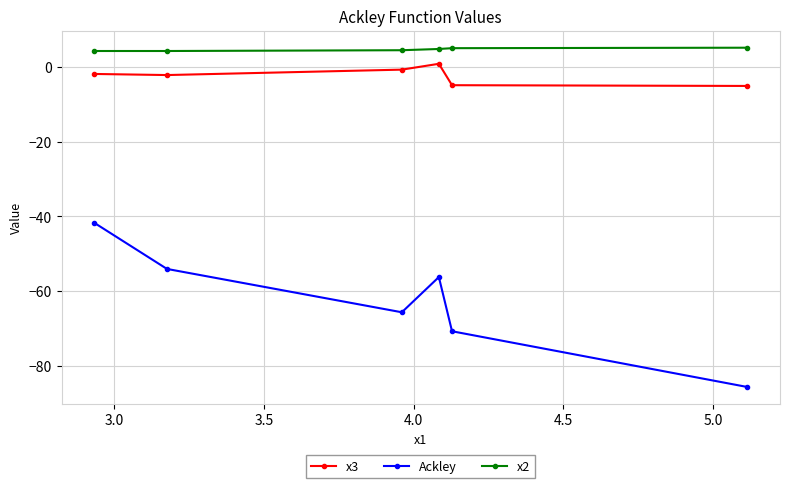

True or false: Ackley and x2 intersect in this chart.

False